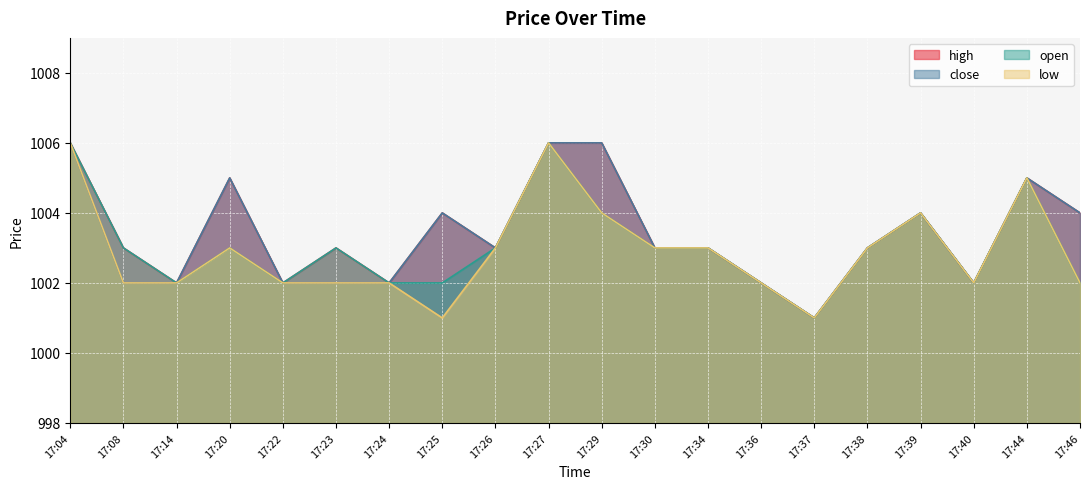

What is the maximum value for low?

1006